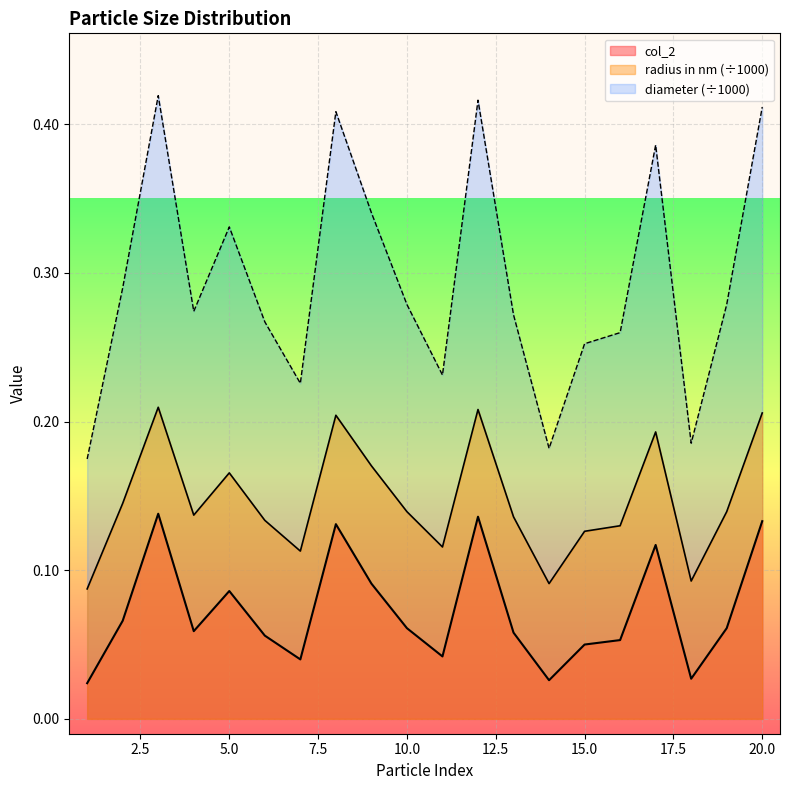

Which series has the largest range (max minus min)?

diameter